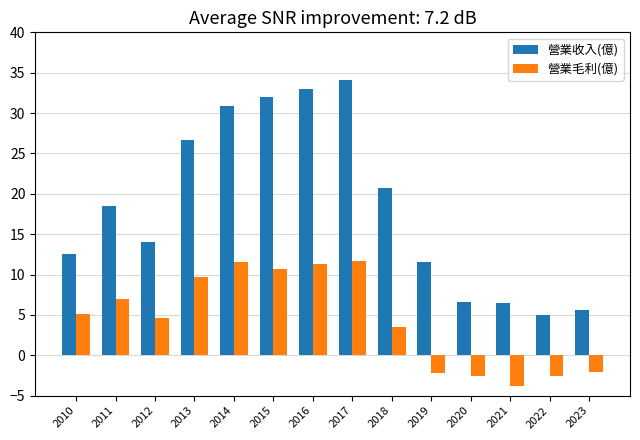

Which category has the lowest value in the 營業毛利(億) series?

2021